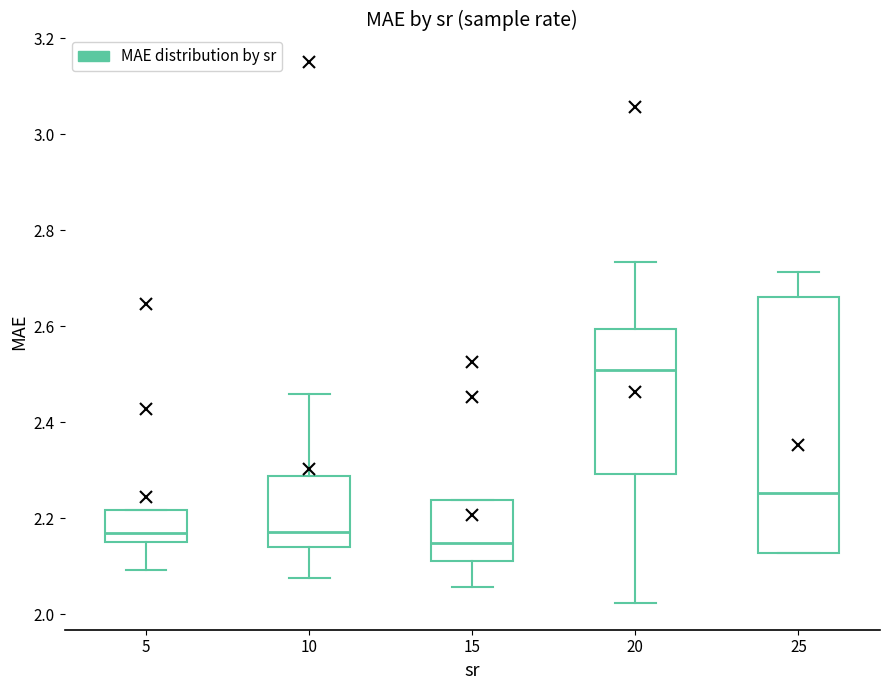

Reading left to right, read every box against the y-axis: the position of its median line, the range the box covers, and the ends of its whiskers. The values are not printed on the chart, so give them approximately, as read against the axis.

5: median 2.16, box 2.14 to 2.22, whiskers 2.10 to 2.22
10: median 2.18, box 2.14 to 2.28, whiskers 2.08 to 2.46
15: median 2.14, box 2.12 to 2.24, whiskers 2.06 to 2.24
20: median 2.50, box 2.30 to 2.60, whiskers 2.02 to 2.74
25: median 2.26, box 2.12 to 2.66, whiskers 2.12 to 2.72